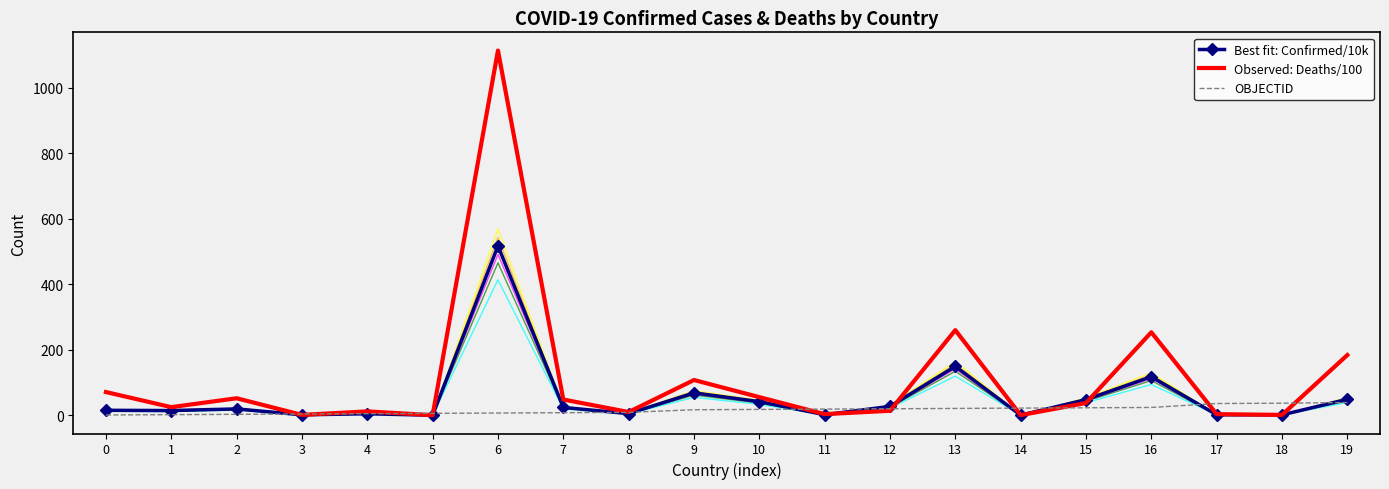

How many interior local valleys does the Best fit: Confirmed/10k series have?

7